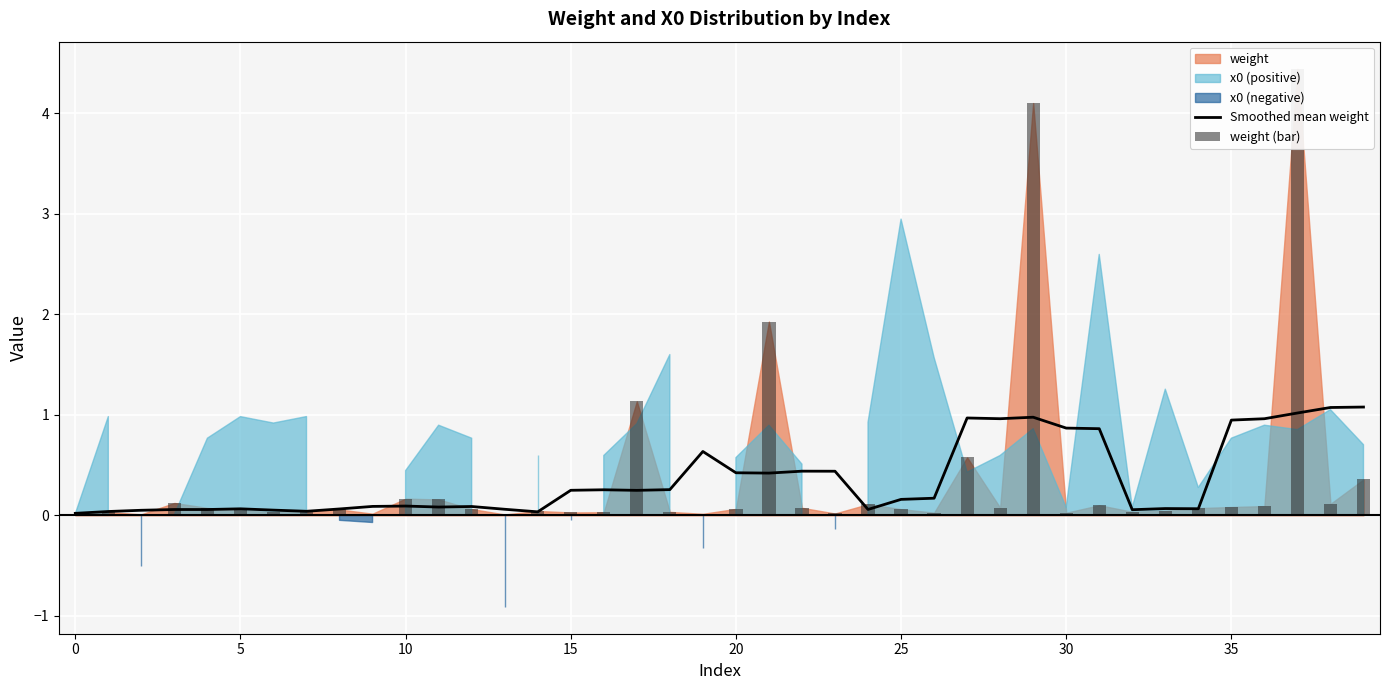

At which category is the sum across all series the highest?

37